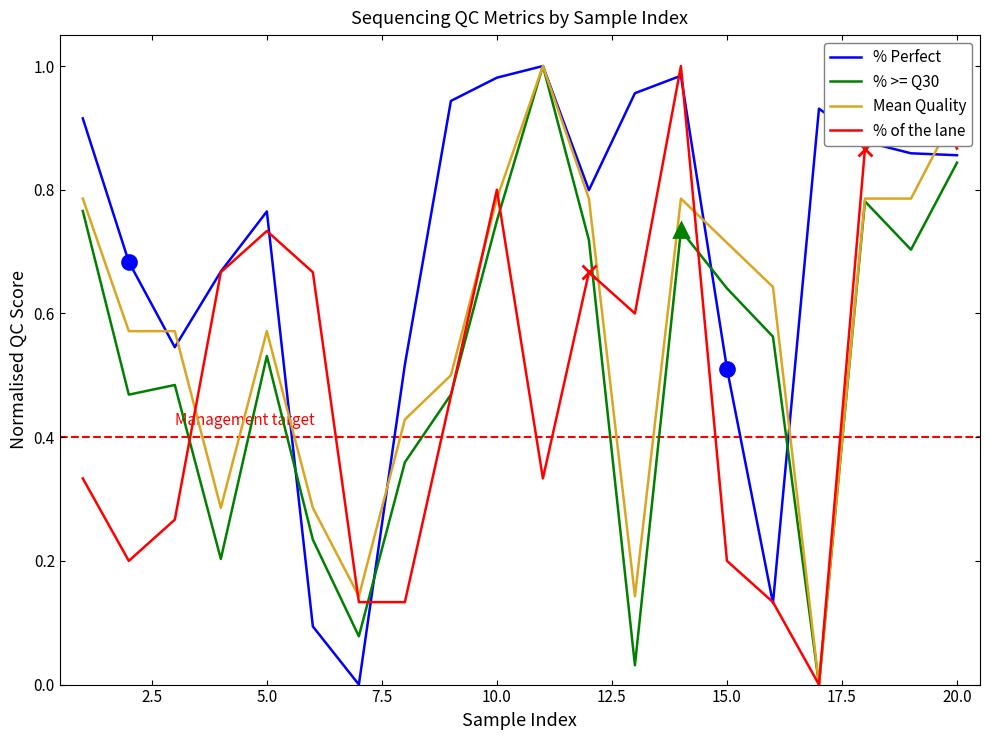

True or false: % >= Q30 has a value of 0.2 at 7.5.

True